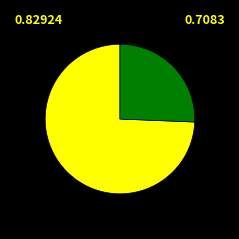

Is there a majority slice in this chart?

Yes